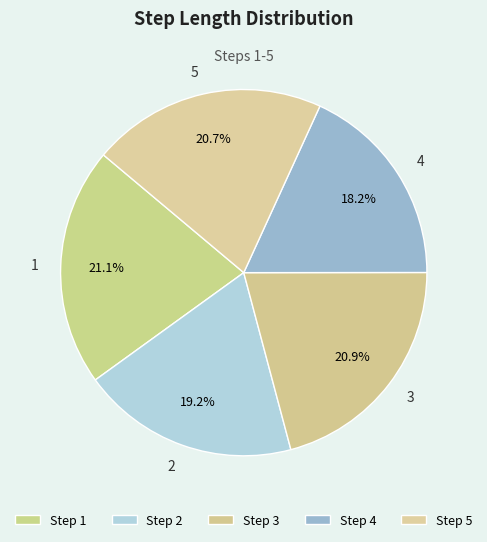

Which category has the smallest portion of the pie?

4